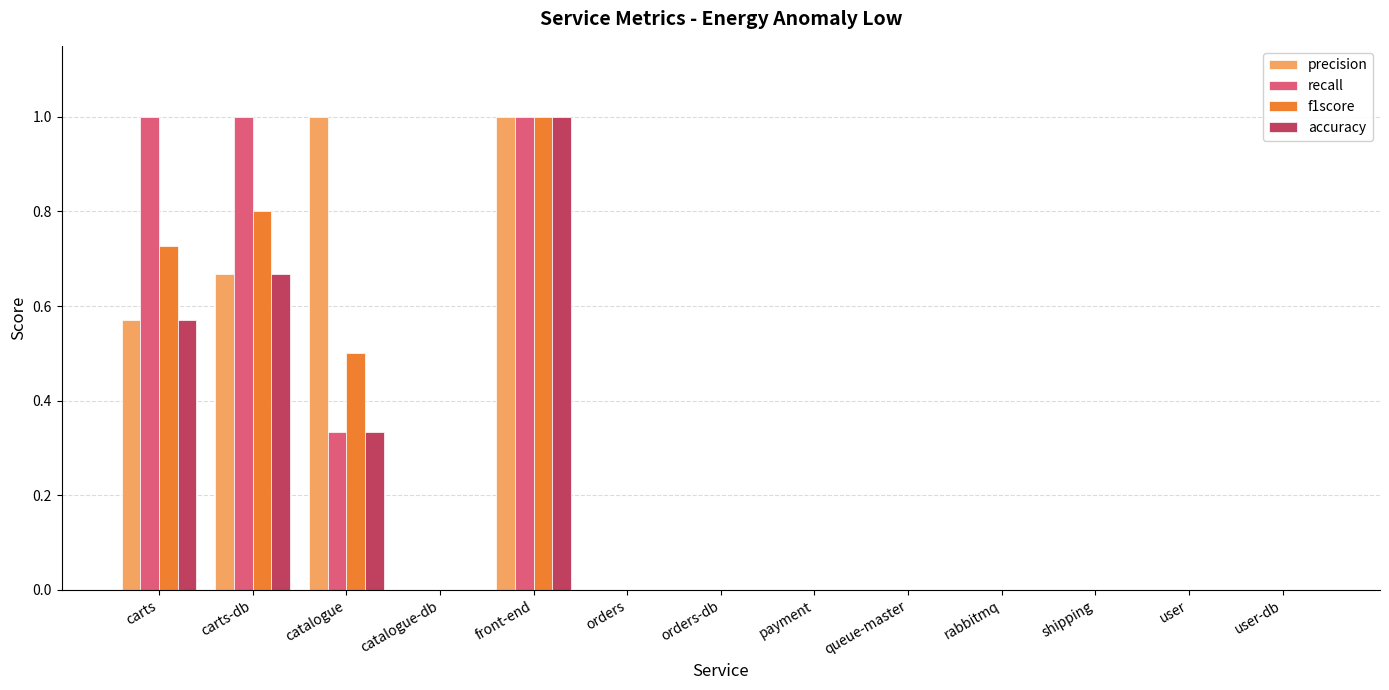

What is the greatest value displayed?

1.0